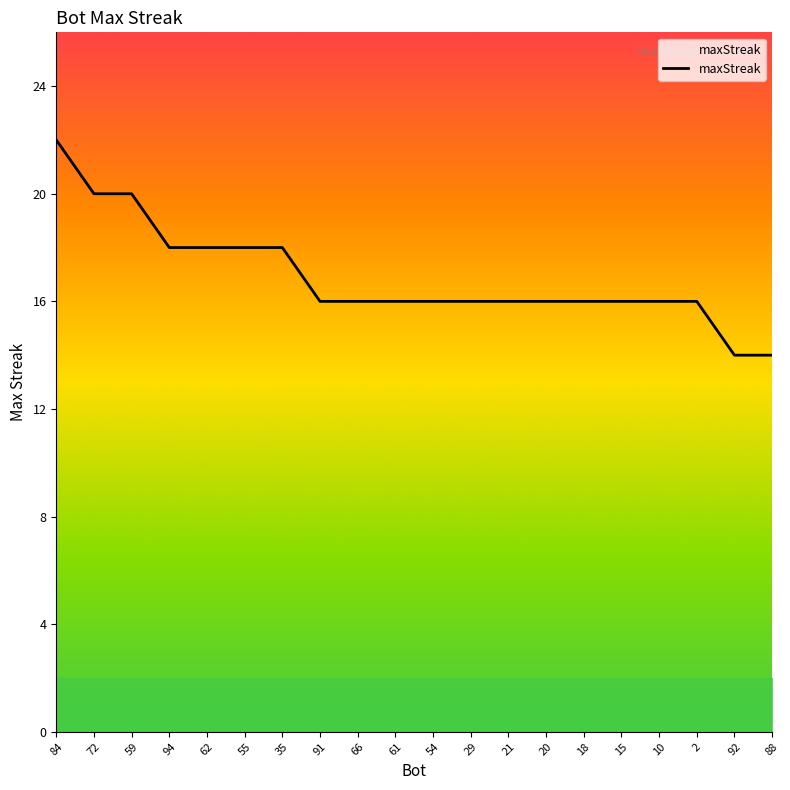

What is the average value?

17